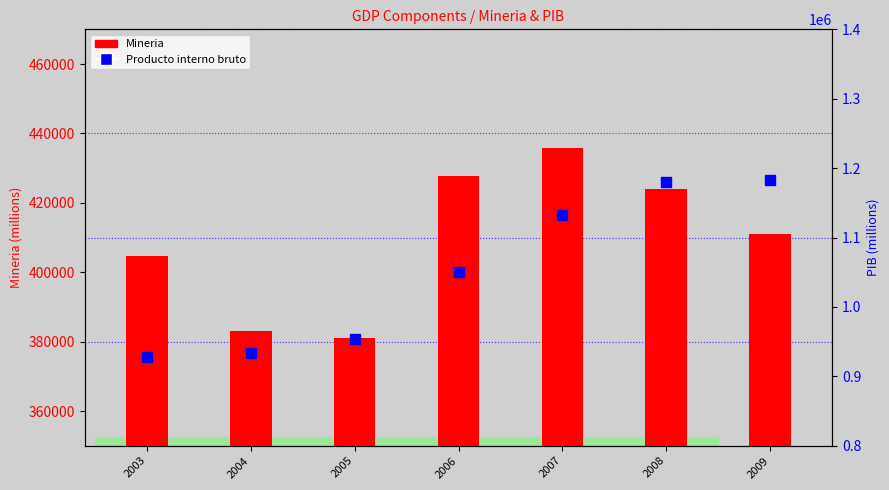

The value of Producto interno bruto at 2003 is 583537. True or false?

False